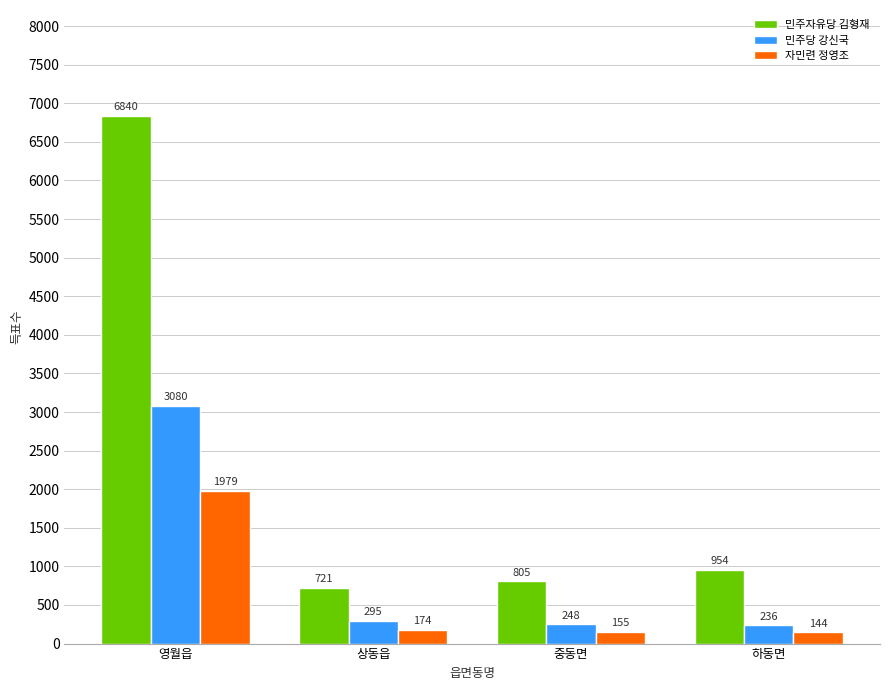

Count the number of data series in this chart.

3